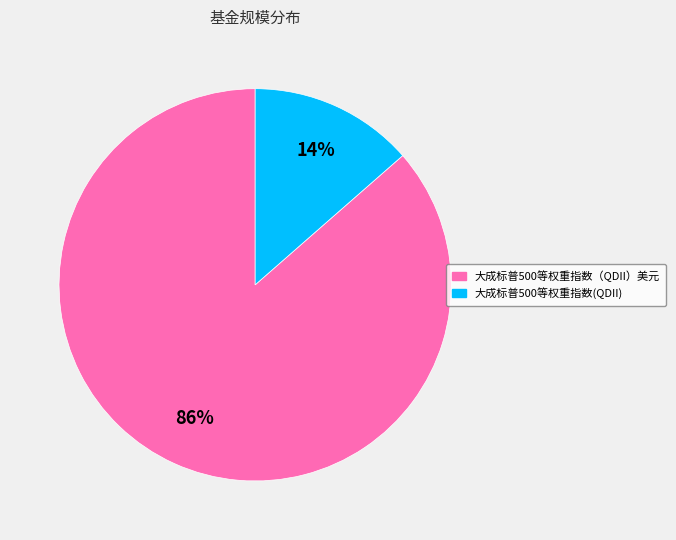

Which category has the smallest portion of the pie?

大成标普500等权重指数(QDII)